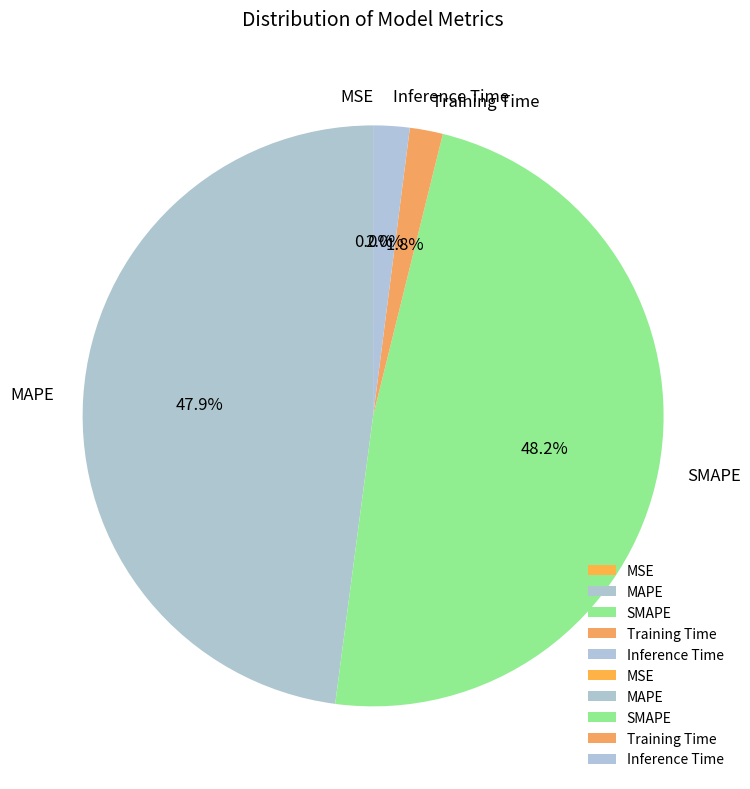

Is there any slice that represents more than half of the pie?

No